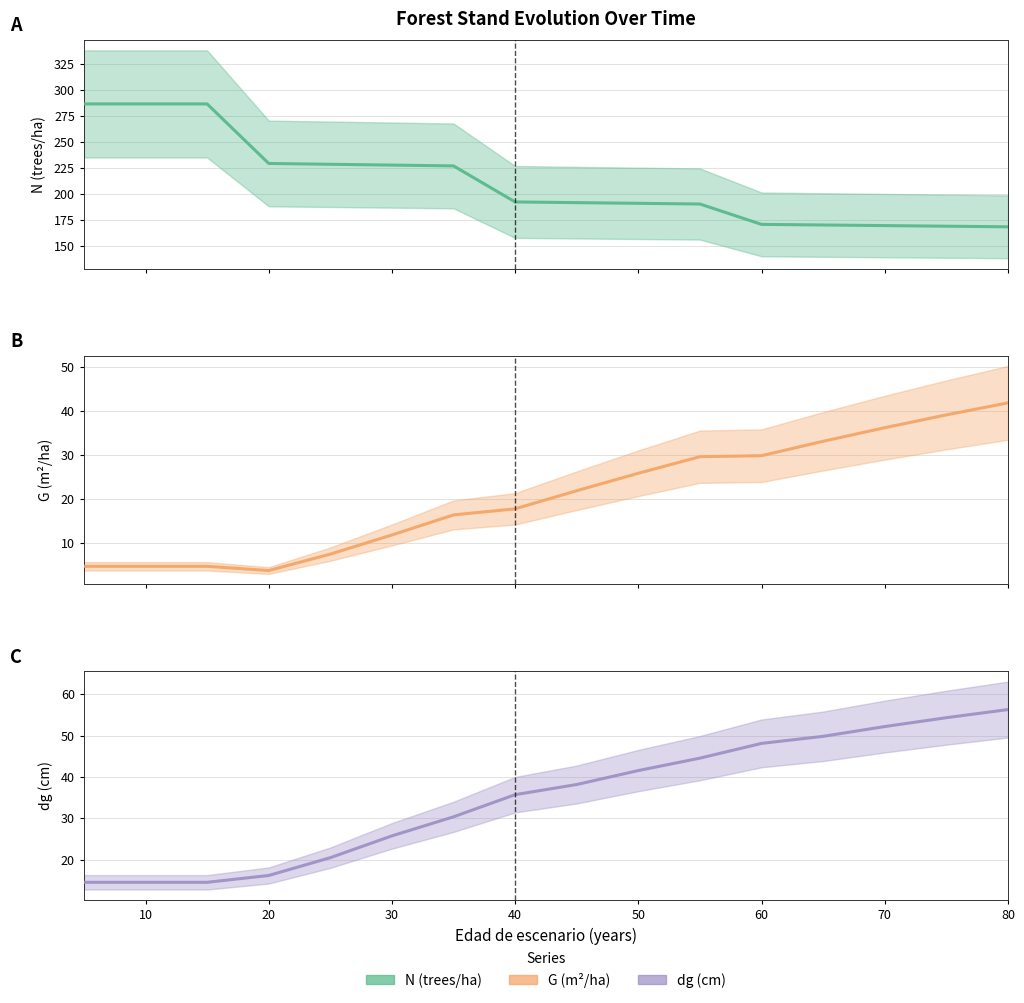

Reading left to right, what are all the values shown in this chart?

N: 286.5	286.5	286.5	229.2	228.4	227.6	226.8	192.1	191.5	190.8	190.2	170.6	170.0	169.4	168.8	168.2
G: 4.8	4.8	4.8	3.8	7.5	11.9	16.4	17.8	21.9	25.9	29.7	29.9	33.2	36.2	39.1	41.9
dg: 14.6	14.6	14.6	16.2	20.5	25.8	30.4	35.7	38.2	41.6	44.6	48.1	49.8	52.2	54.3	56.3